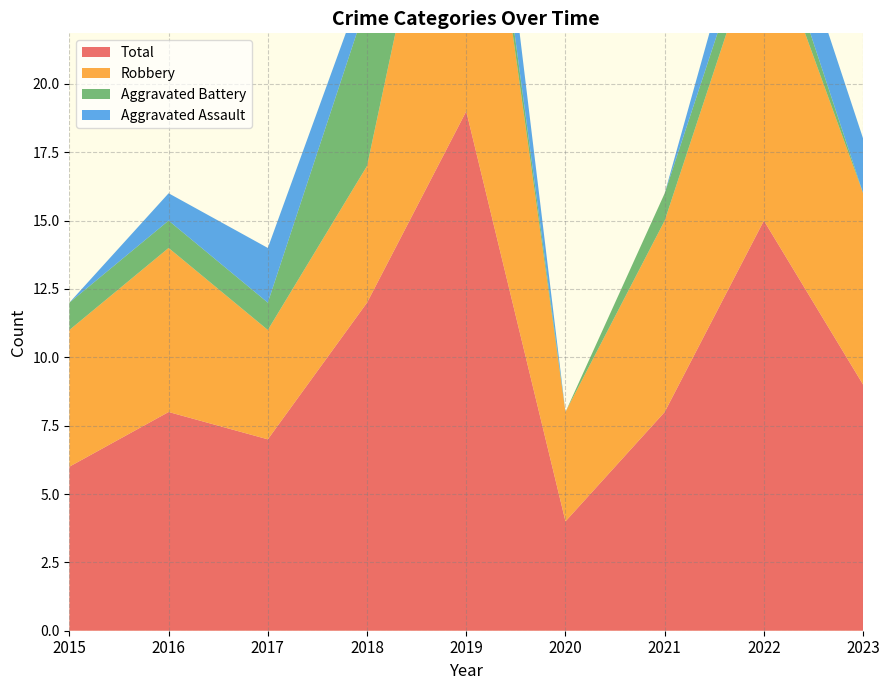

Reading right to left, transcribe all the data shown in this chart.

Aggravated Assault: 2023=2	2022=2	2021=0	2020=0	2019=3	2018=1	2017=2	2016=1	2015=0
Aggravated Battery: 2023=0	2022=1	2021=1	2020=0	2019=1	2018=6	2017=1	2016=1	2015=1
Robbery: 2023=7	2022=11	2021=7	2020=4	2019=15	2018=5	2017=4	2016=6	2015=5
Total: 2023=9	2022=15	2021=8	2020=4	2019=19	2018=12	2017=7	2016=8	2015=6